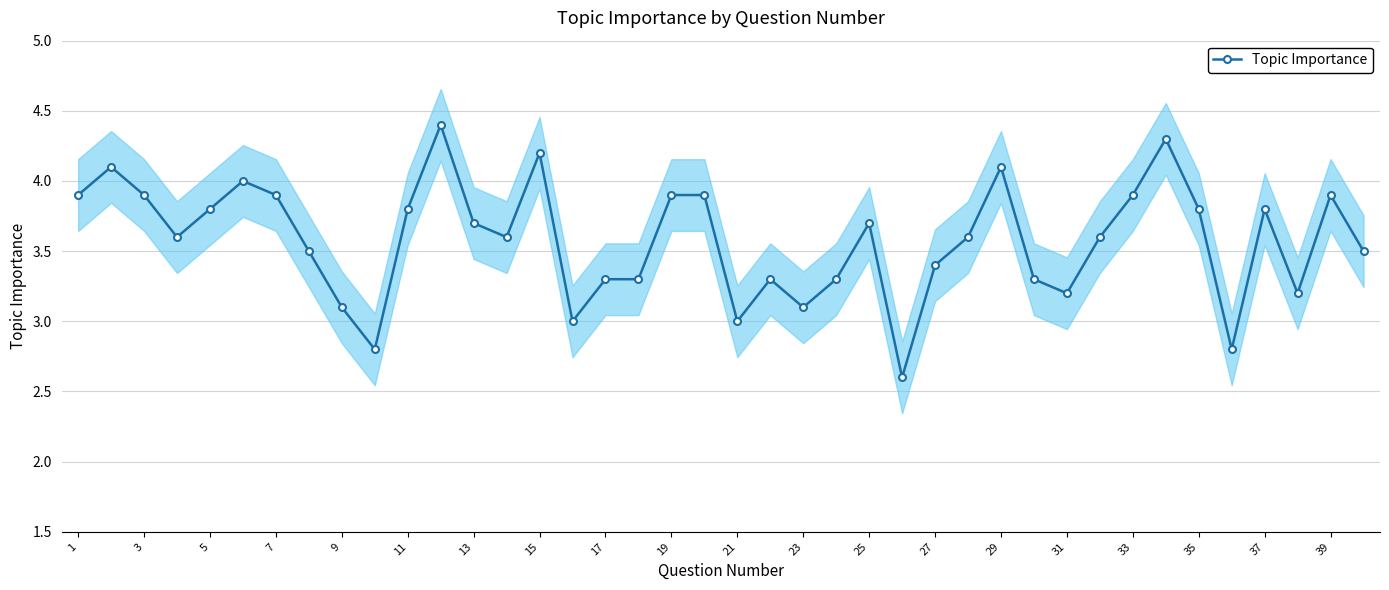

Is it true that Topic Importance equals 7.1 at 15?

False